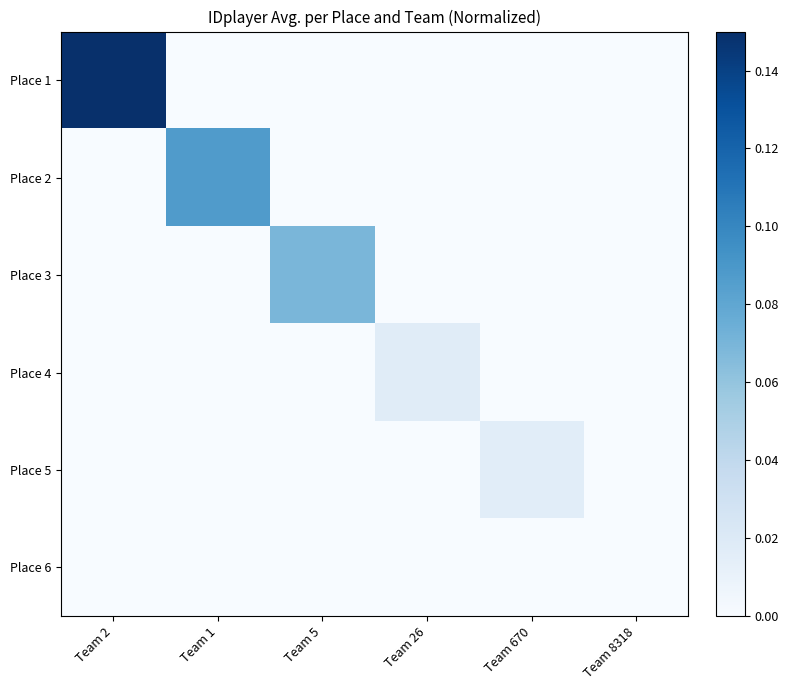

How many series are shown in this chart?

6